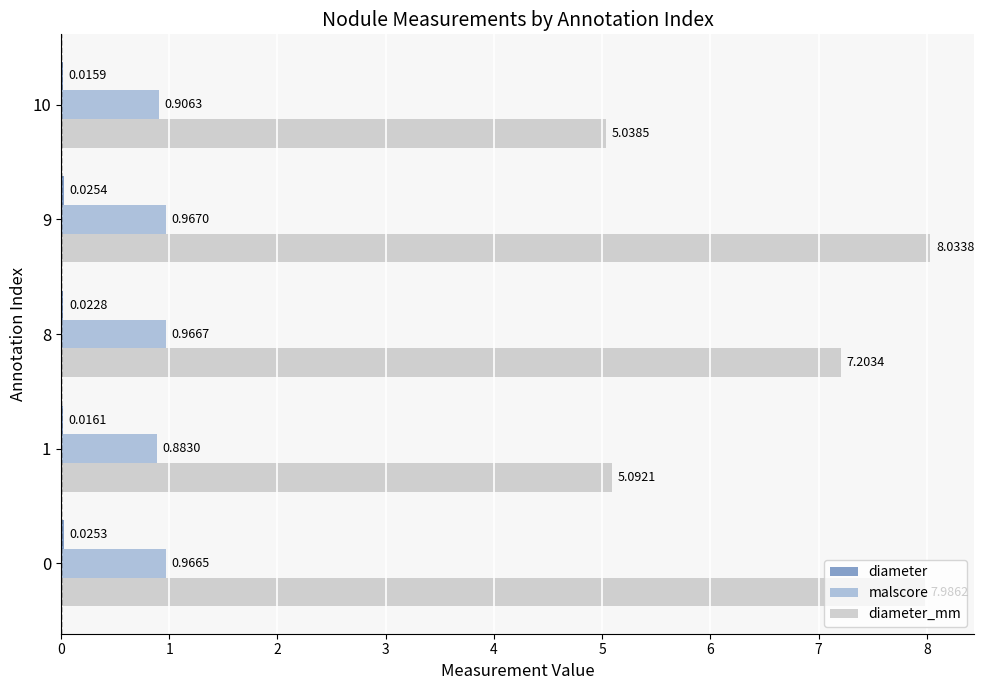

At which label is malscore closest to 0?

1